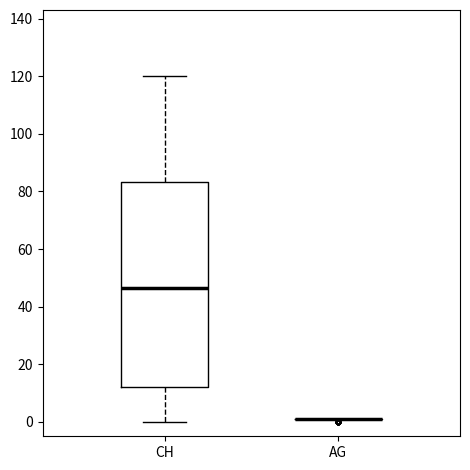

Where is the upper edge of the box for CH on the y-axis? The values are not printed on the chart, so give them approximately, as read against the axis.

84